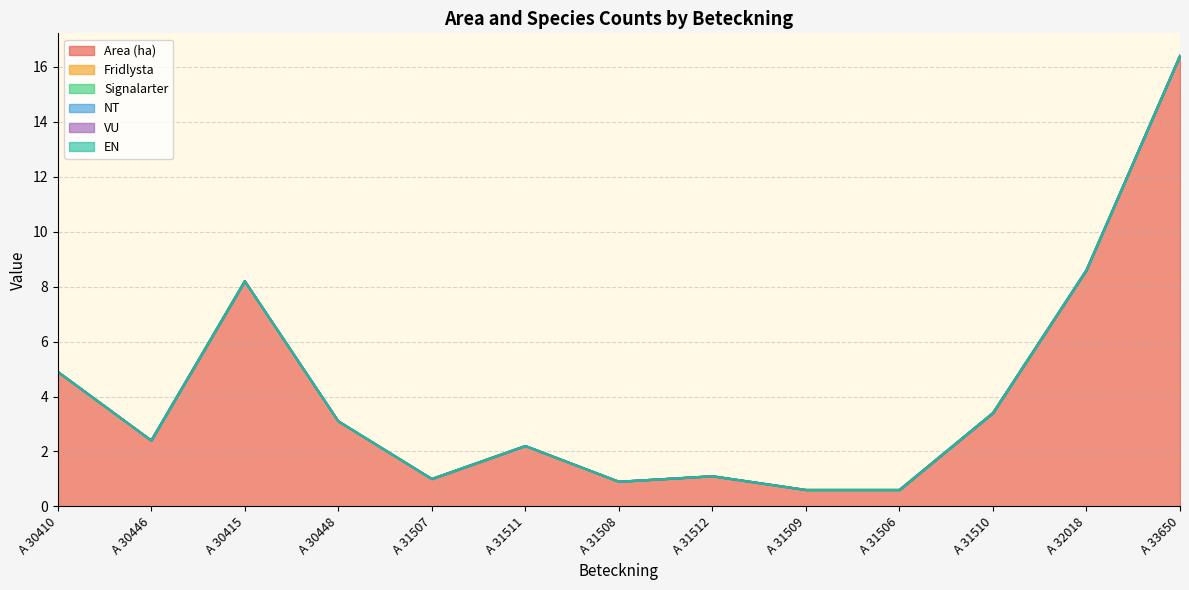

Does the chart have visible grid lines?

Yes